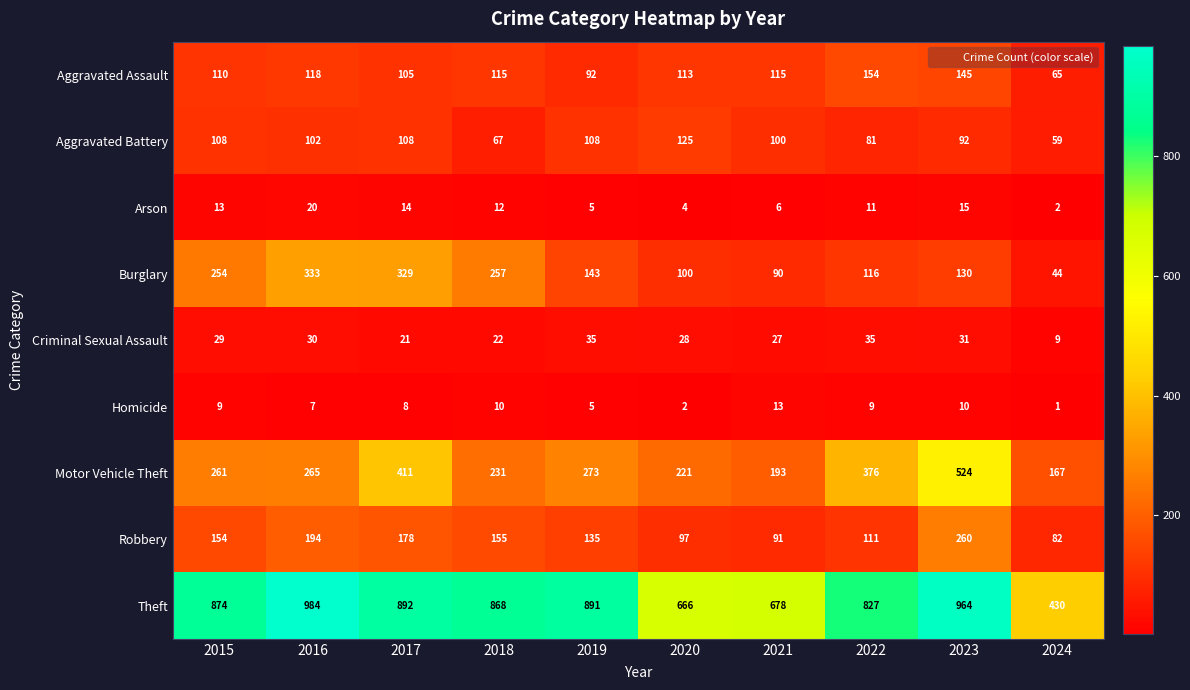

At which category is the sum across all series the highest?

2023